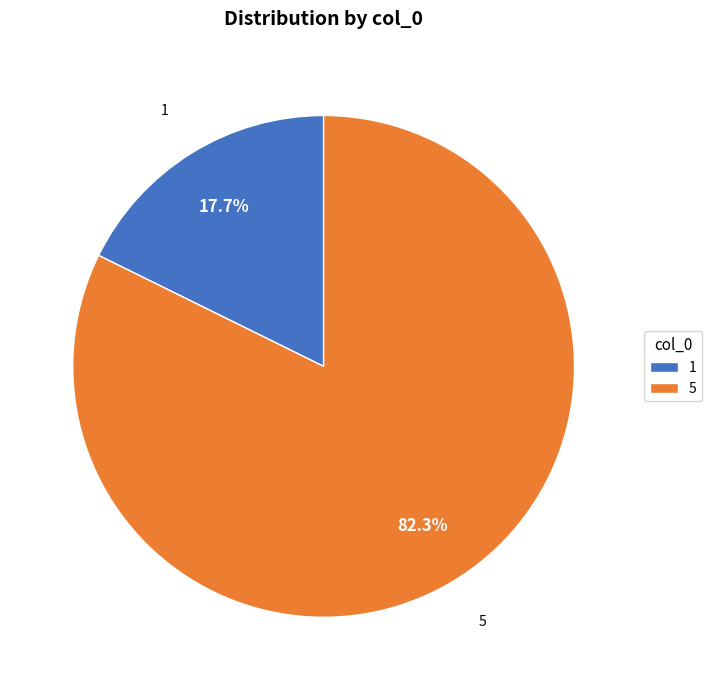

Combined, what portion of the pie is 1 and 5?

100.0%